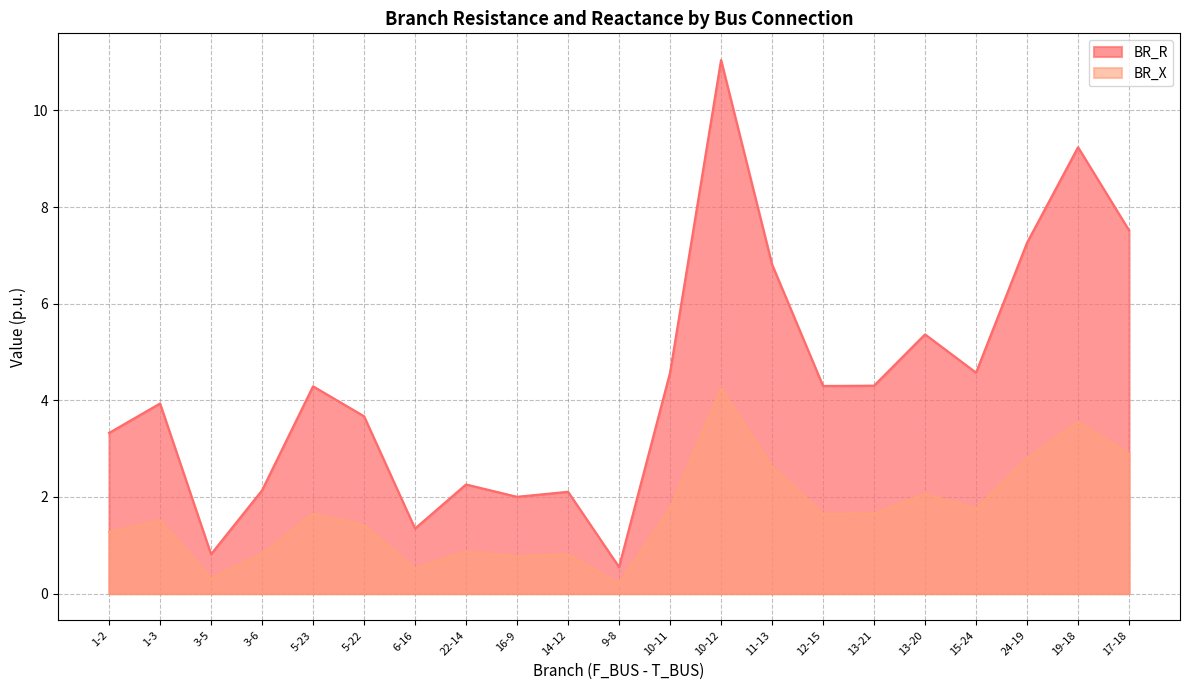

Reading left to right, list all the values displayed in this chart.

BR_R: 3.3	3.9	0.8	2.1	4.3	3.7	1.3	2.3	2.0	2.1	0.6	4.6	11.0	6.8	4.3	4.3	5.4	4.6	7.3	9.2	7.5
BR_X: 1.3	1.5	0.3	0.8	1.7	1.4	0.5	0.9	0.8	0.8	0.2	1.8	4.2	2.6	1.7	1.7	2.1	1.8	2.8	3.6	2.9